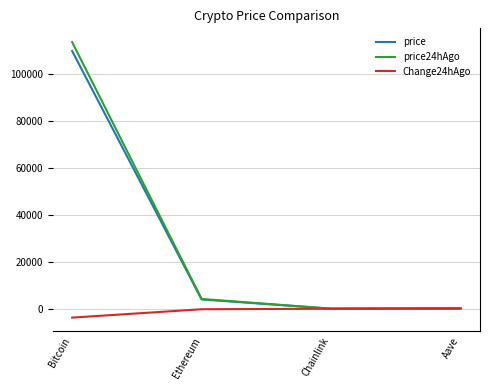

Is the value of Change24hAgo at Bitcoin greater than the value of price at Ethereum?

No